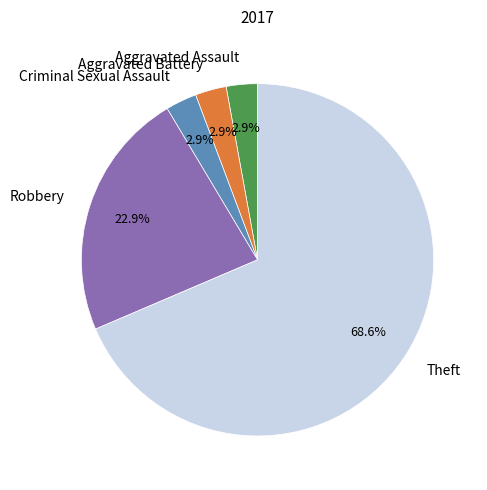

Does Aggravated Battery account for over 50% of the chart?

No